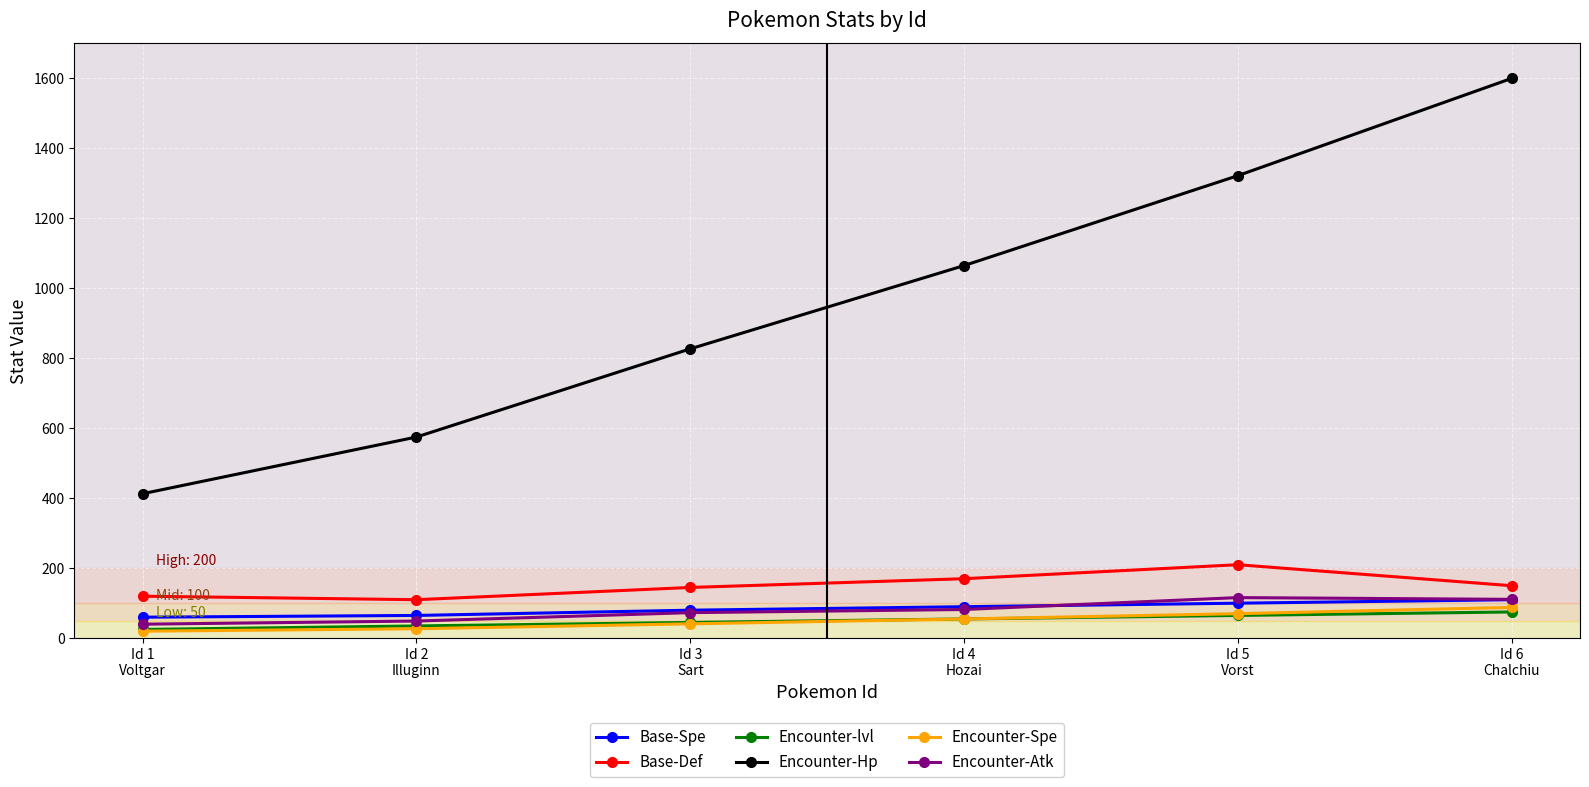

What is the total value across all series at Id 3
Sart?

1211